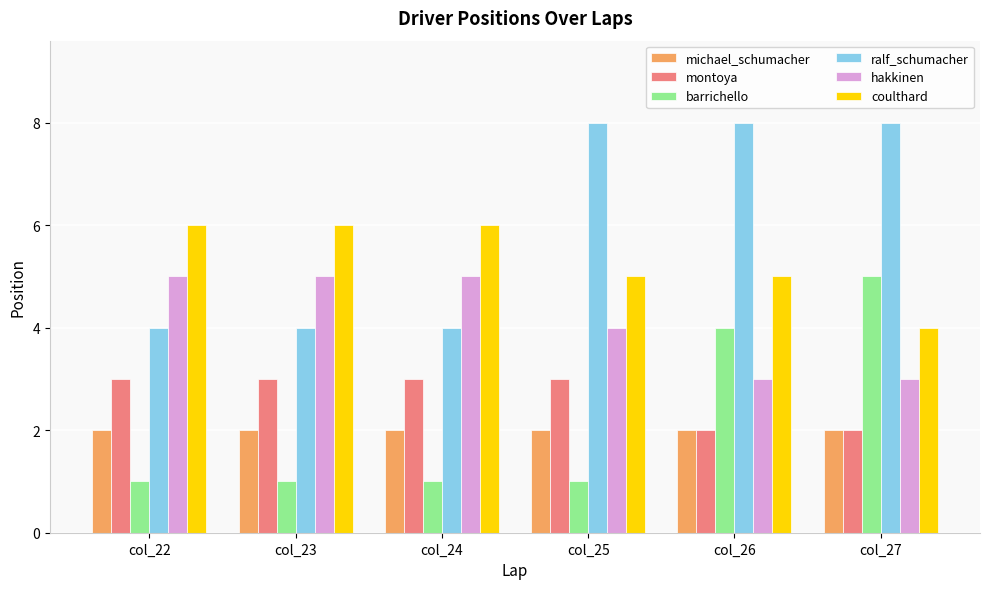

What is the maximum value for michael_schumacher?

2